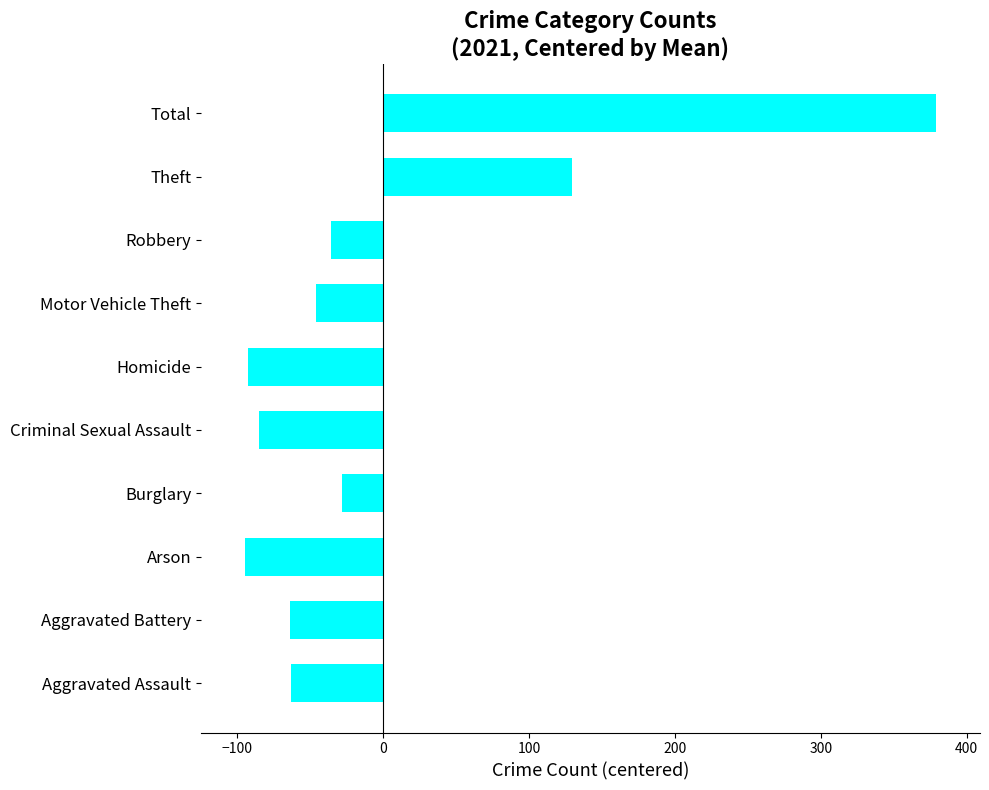

Which has a higher value, Aggravated Battery or Theft?

Theft